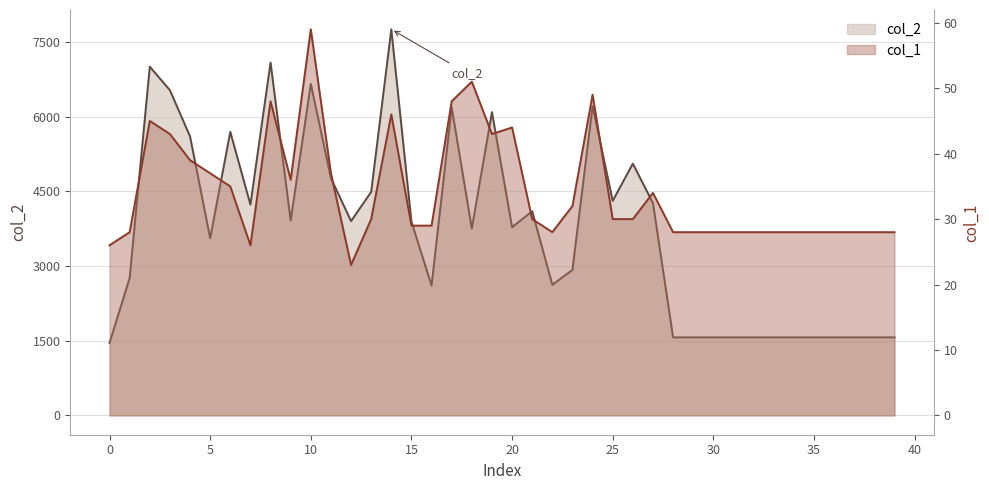

What is the greatest value displayed?

7757